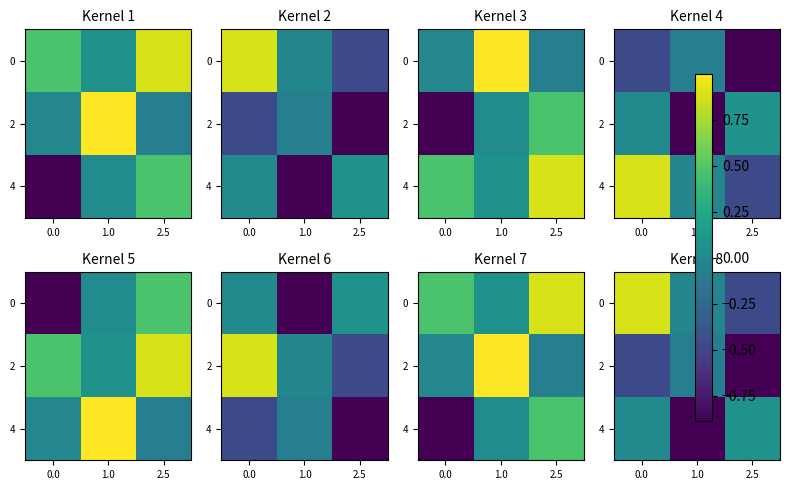

Is the value of 4 at 2.5 greater than the value of 2 at 2.5?

Yes